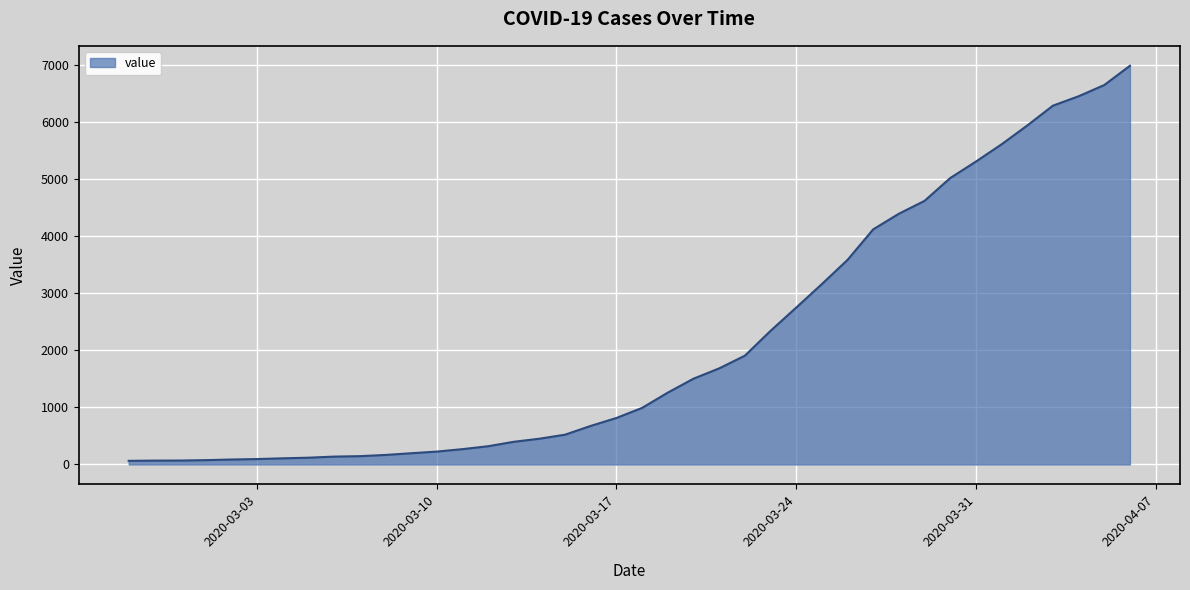

What is the difference between the maximum and minimum values?

6931